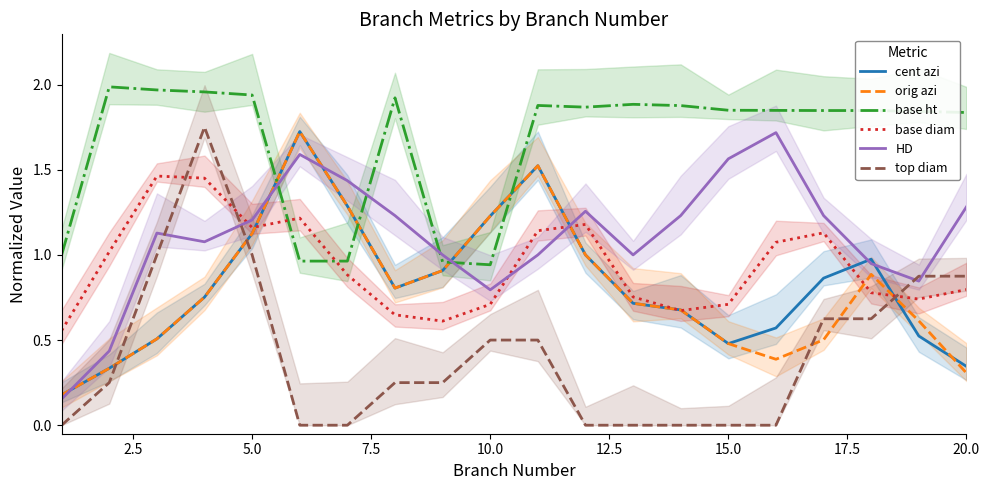

How many data points does each series have?

20